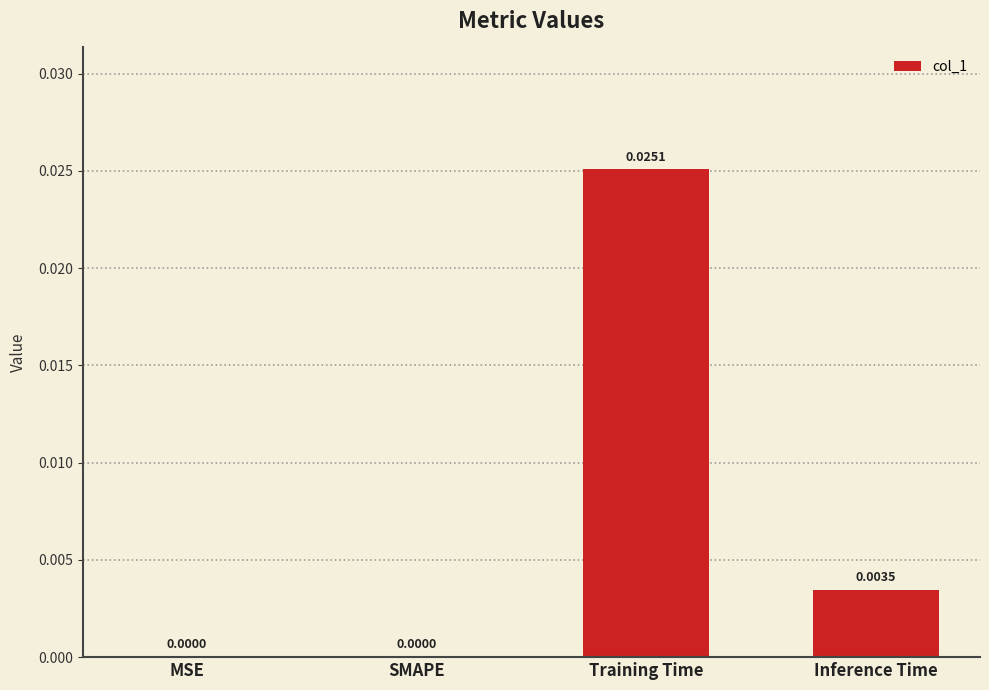

Which has a higher value, Training Time or MSE?

Training Time